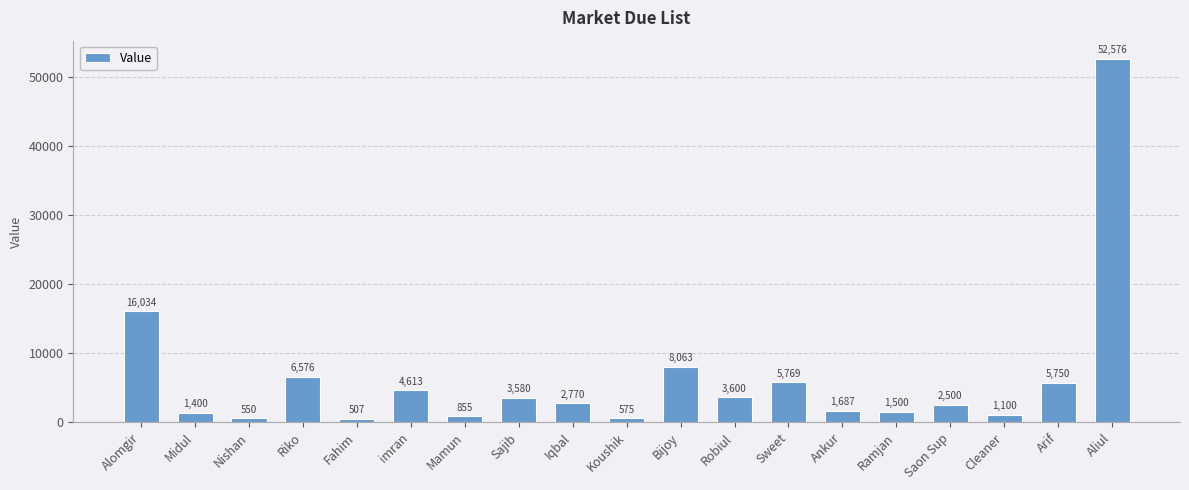

Reading right to left, transcribe all the data shown in this chart.

Aliul=52576	Arif=5750	Cleaner=1100	Saon Sup=2500	Ramjan=1500	Ankur=1687	Sweet=5769	Robiul=3600	Bijoy=8063	Koushik=575	Iqbal=2770	Sajib=3580	Mamun=855	imran=4613	Fahim=507	Riko=6576	Nishan=550	Midul=1400	Alomgir=16034